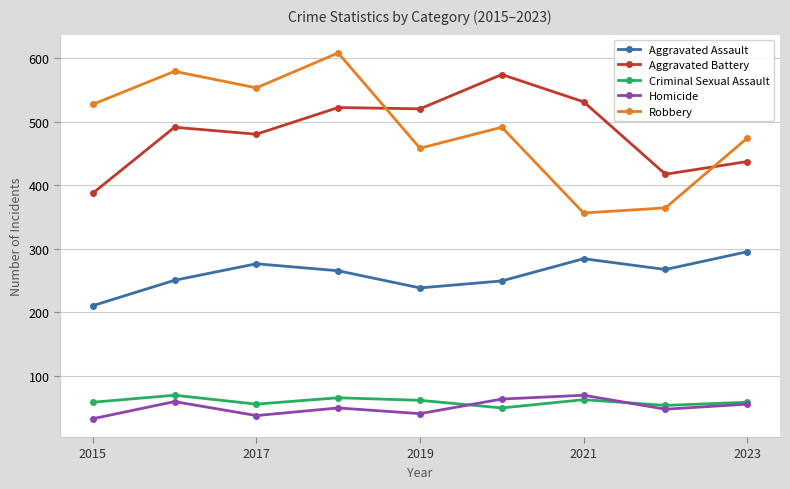

What is the minimum value shown in the chart?

32